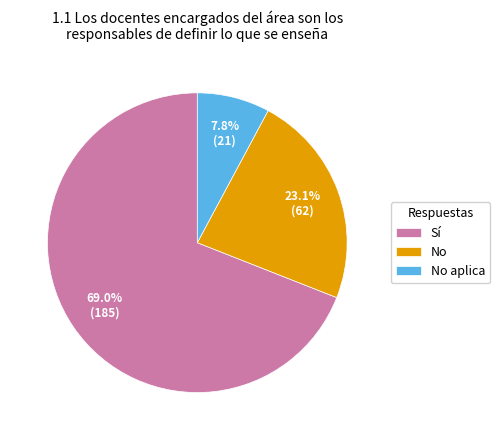

Does Sí account for over 50% of the chart?

Yes